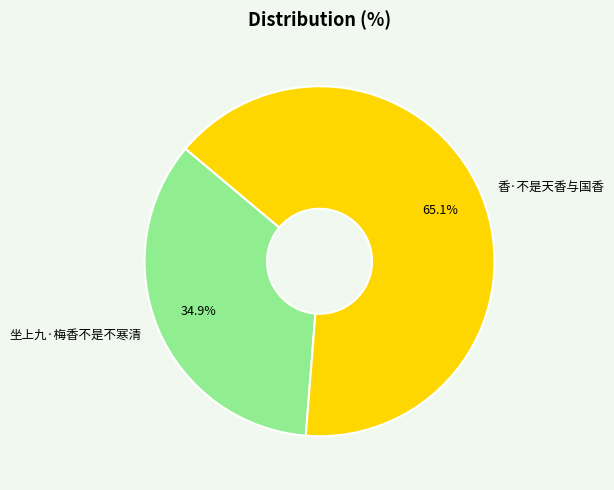

The 香·不是天香与国香 slice represents 78% of the pie. True or false?

False